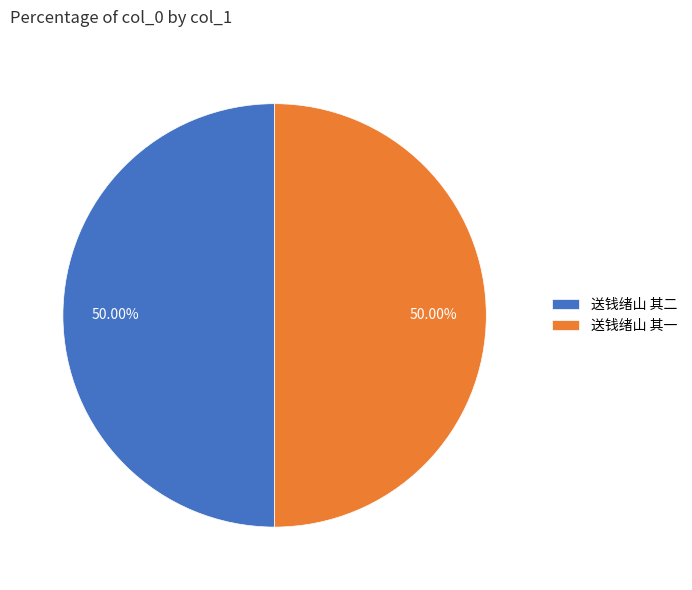

What percentage is the 送钱绪山 其一 slice, to the nearest percent?

50%